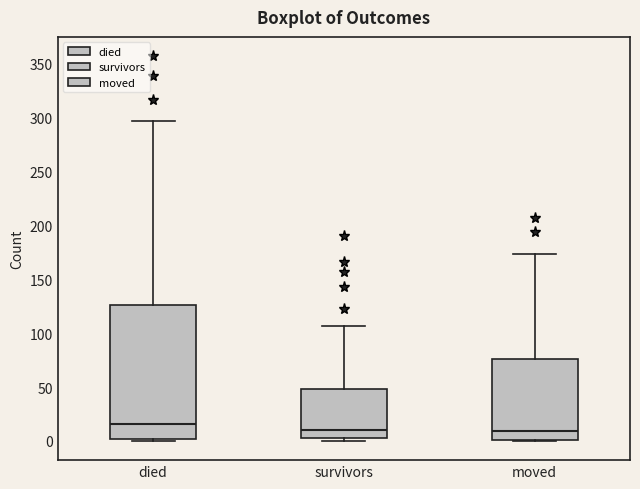

Where does the median line of the box for survivors sit on the y-axis? The values are not printed on the chart, so give them approximately, as read against the axis.

10